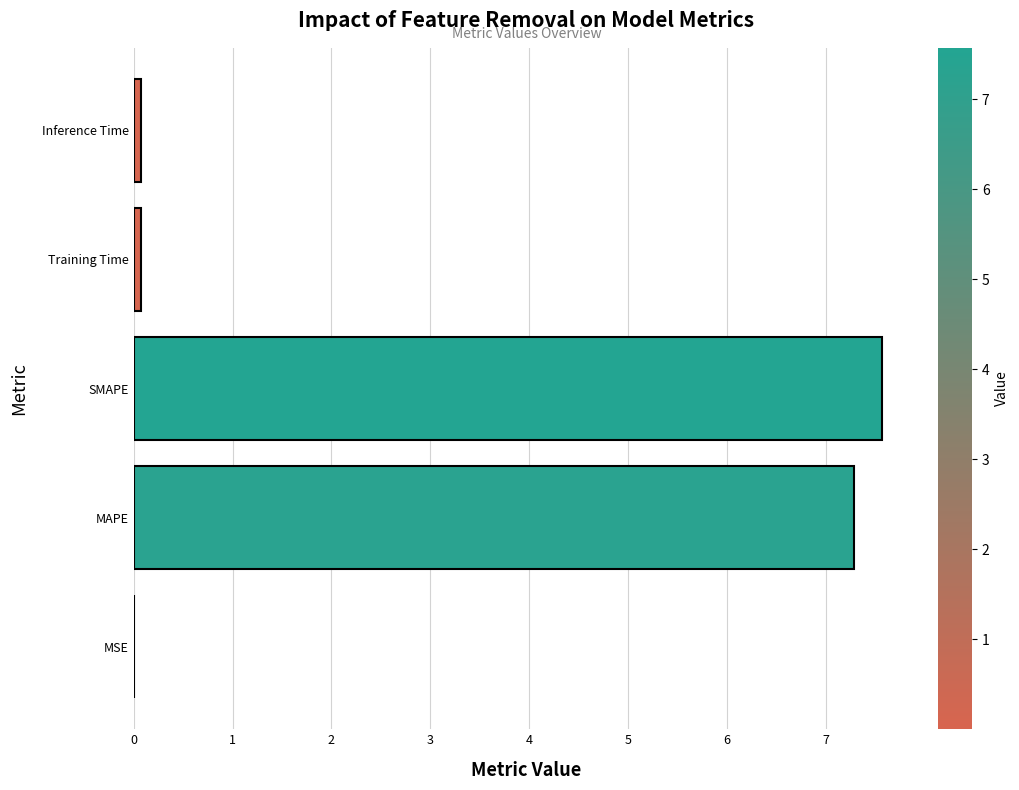

What is the sum of all values?

15.0